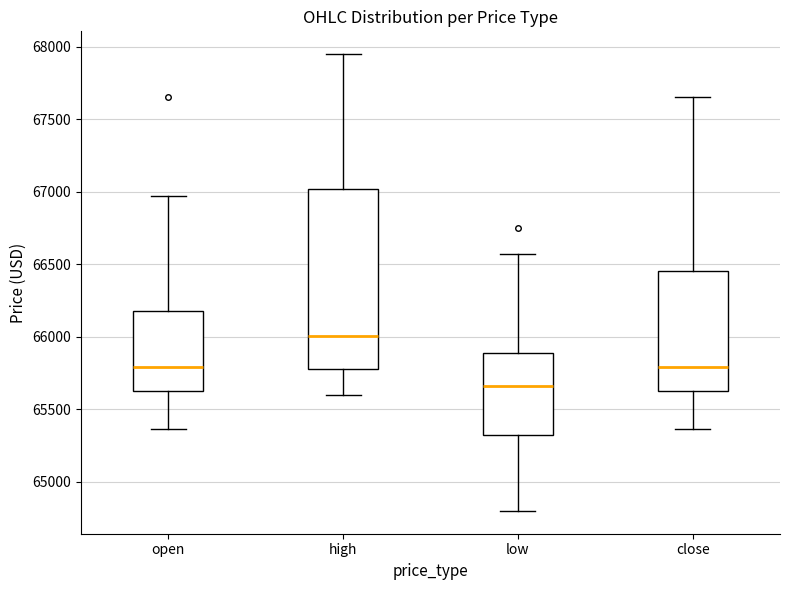

Reading left to right, read every box against the y-axis: the position of its median line, the range the box covers, and the ends of its whiskers. The values are not printed on the chart, so give them approximately, as read against the axis.

open: median 65800, box 65650 to 66200, whiskers 65350 to 66950
high: median 66000, box 65800 to 67000, whiskers 65600 to 67950
low: median 65650, box 65300 to 65900, whiskers 64800 to 66550
close: median 65800, box 65650 to 66450, whiskers 65350 to 67650